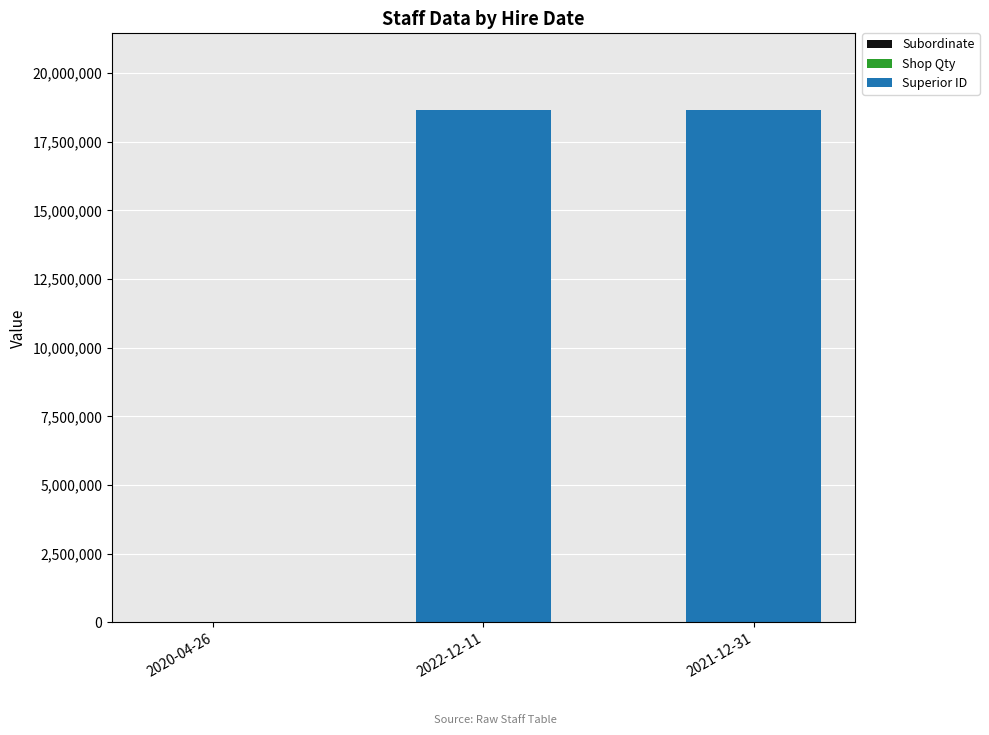

Rank the categories by Superior ID value from highest to lowest.

2022-12-11, 2021-12-31, 2020-04-26